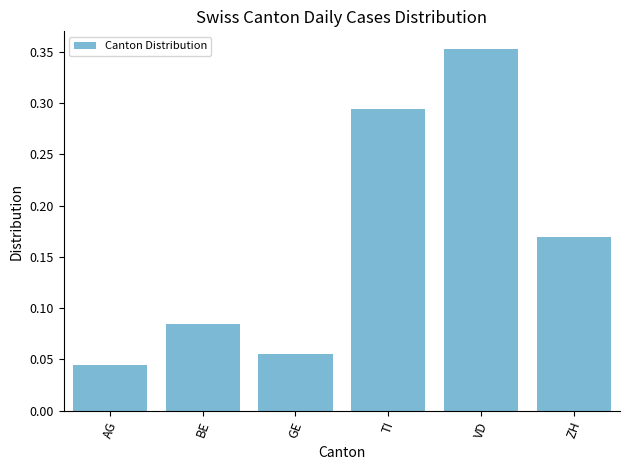

What position from the right is ZH?

1